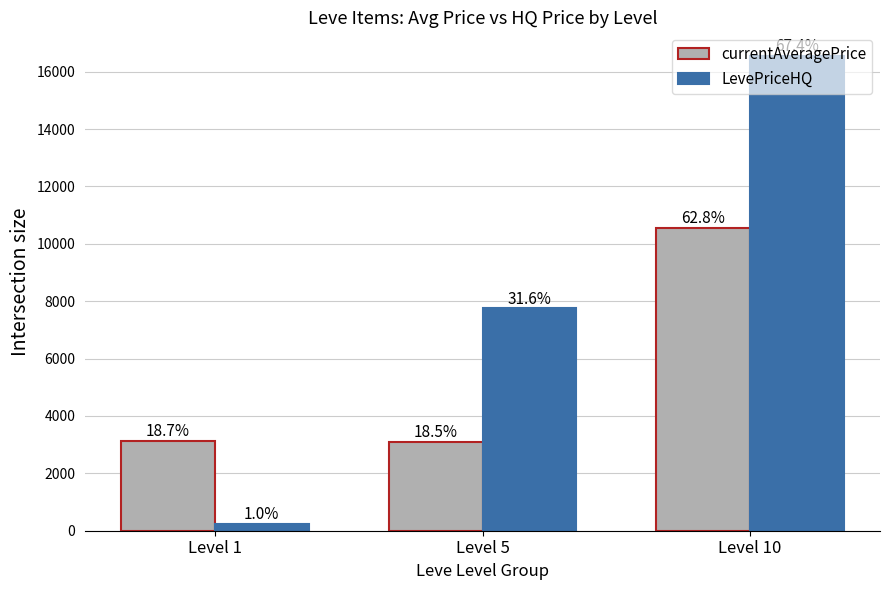

Does the chart contain any negative values?

No